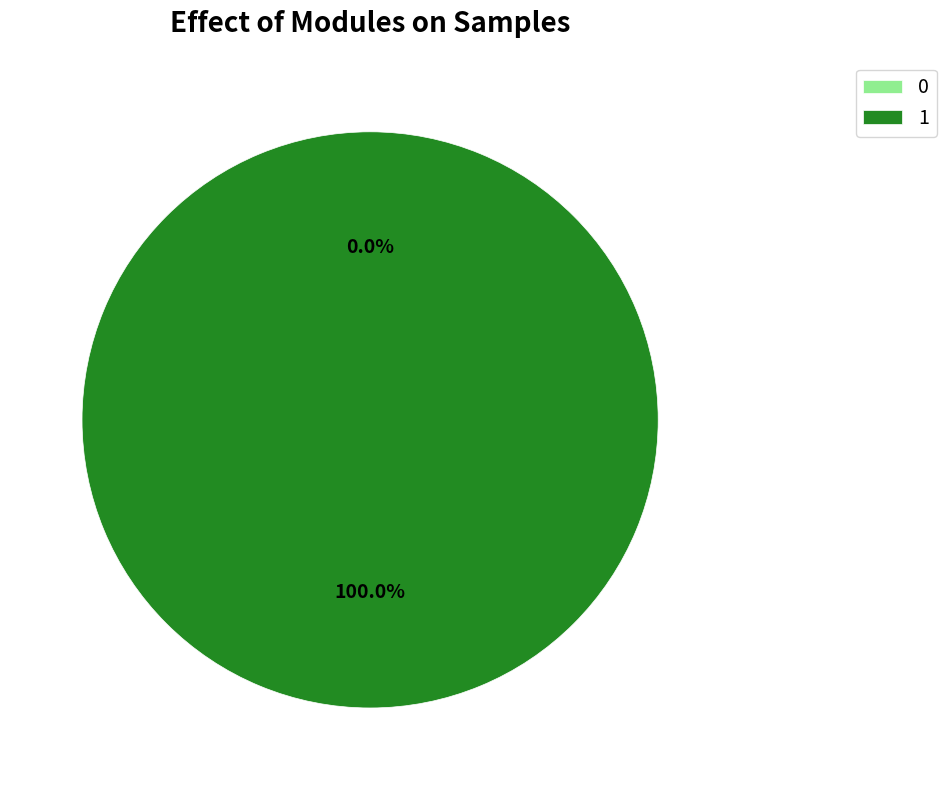

Count the number of slices in the pie.

2